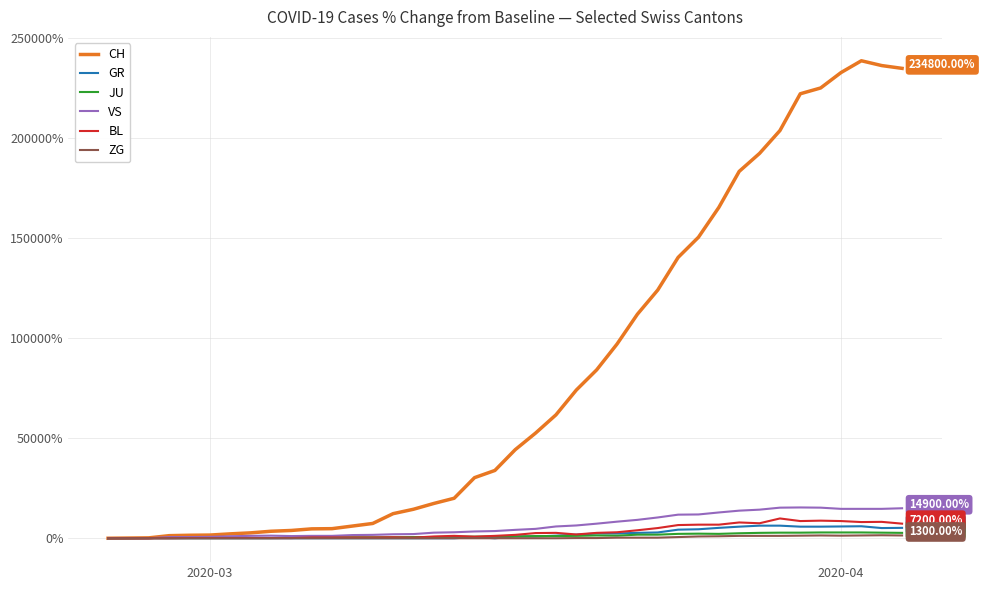

Which series has the largest total across all categories?

CH